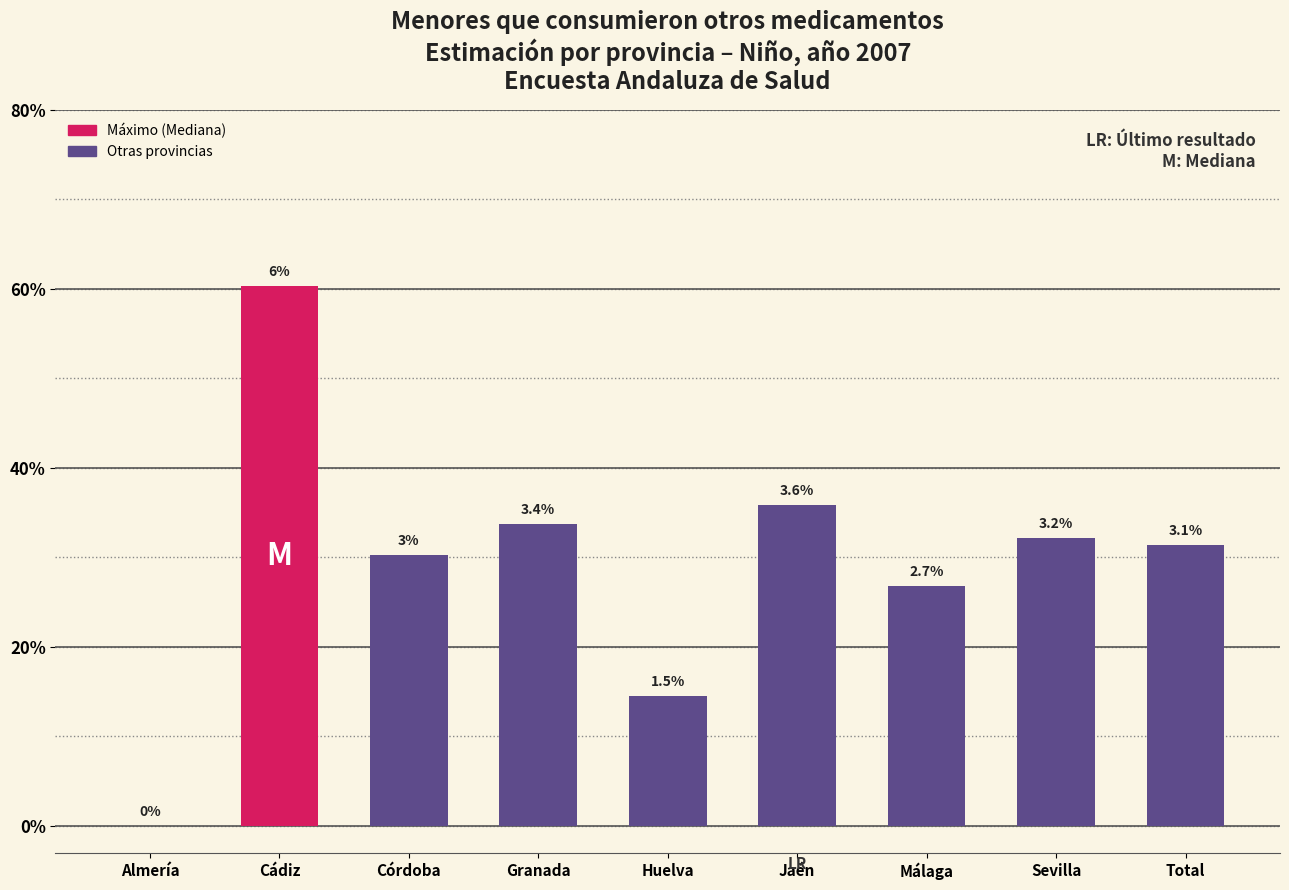

Are the bars horizontal?

No